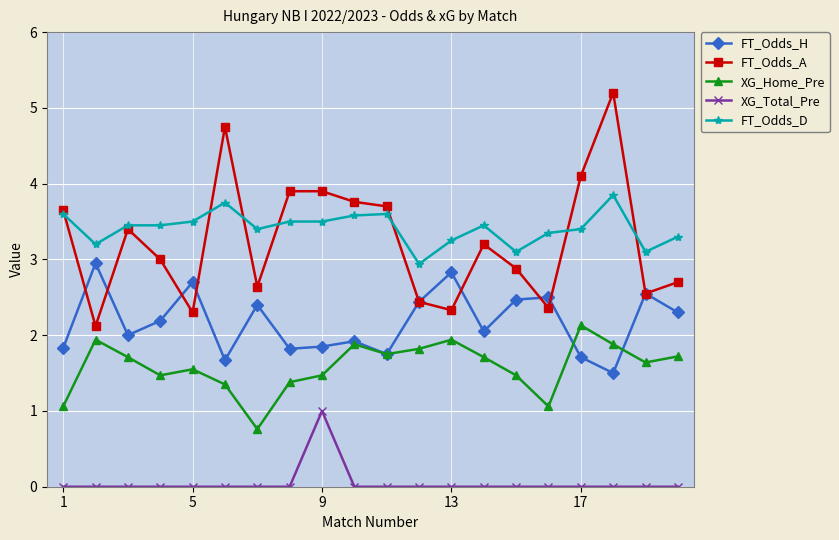

Which series has the largest range (max minus min)?

FT_Odds_A